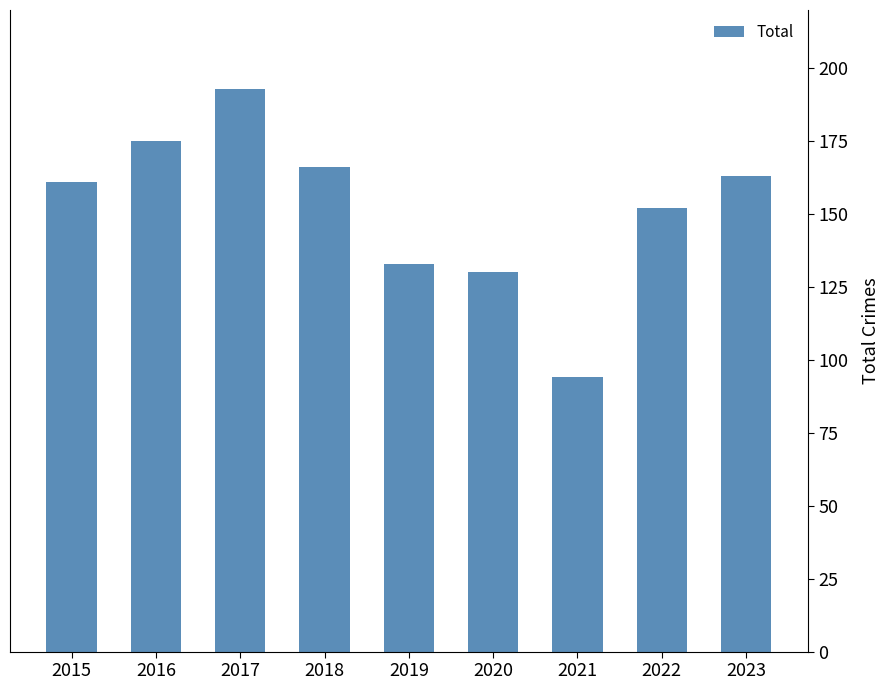

What is the average value?

152